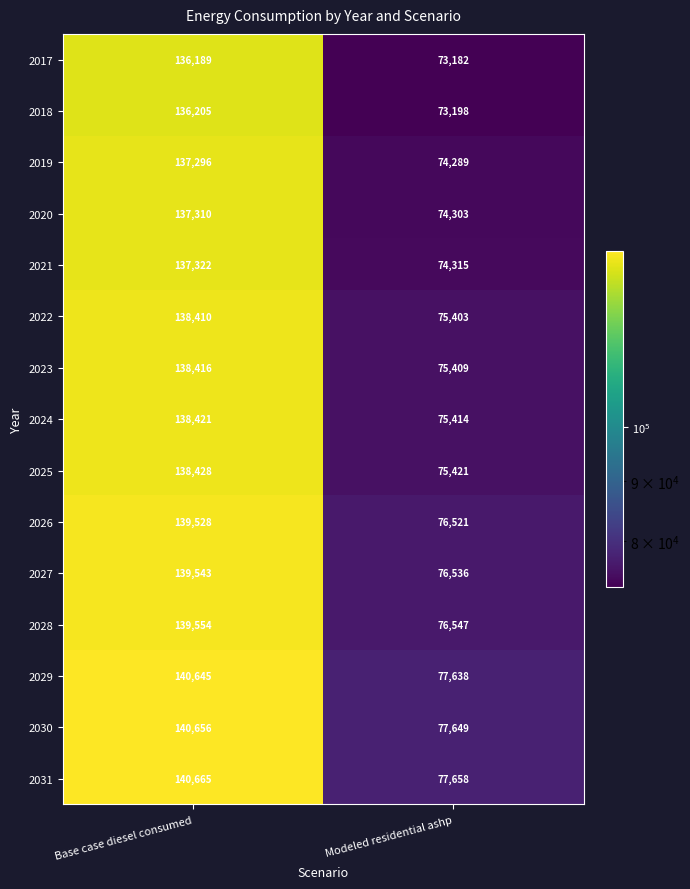

What is the difference between the 2017 values at Modeled residential ashp and Base case diesel consumed?

63007